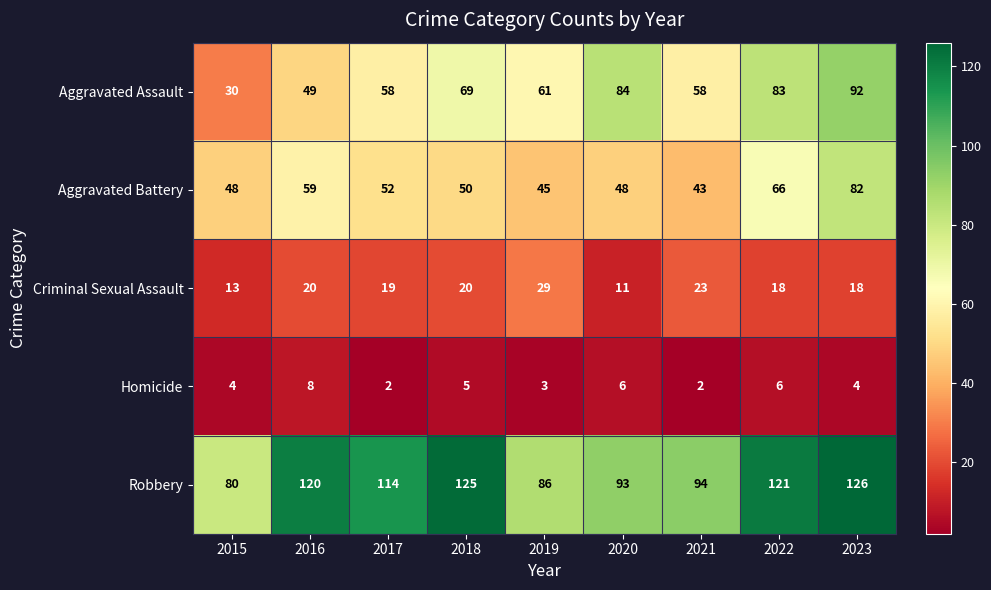

At 2019, list the series in order from smallest to largest.

Homicide, Criminal Sexual Assault, Aggravated Battery, Aggravated Assault, Robbery